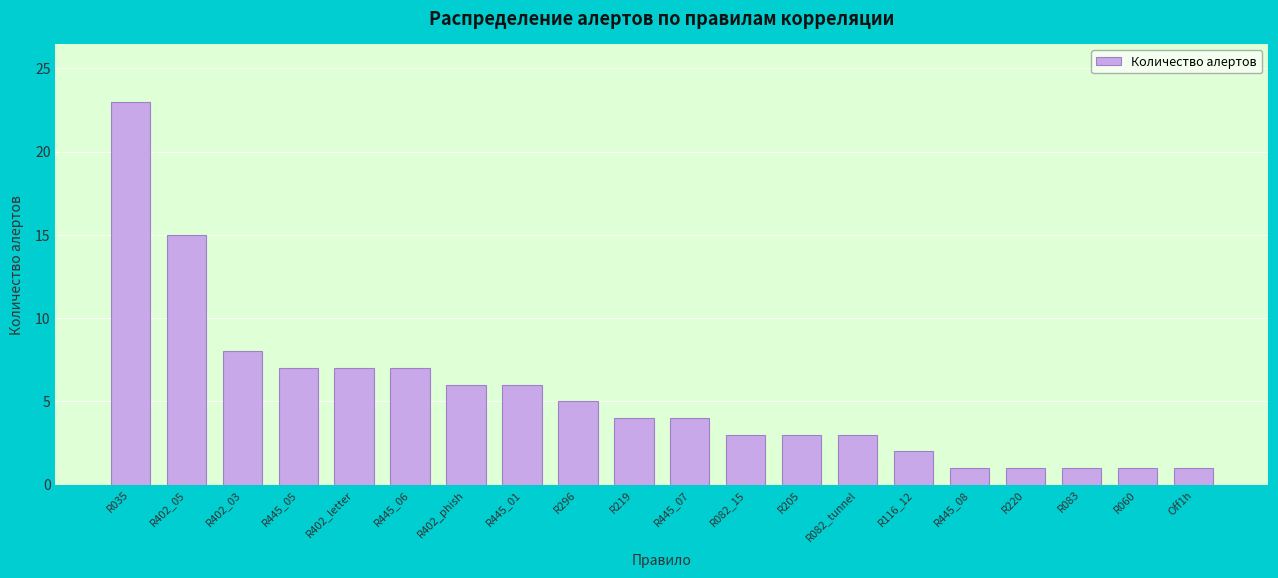

Reading right to left, list all the values displayed in this chart.

1	1	1	1	1	2	3	3	3	4	4	5	6	6	7	7	7	8	15	23